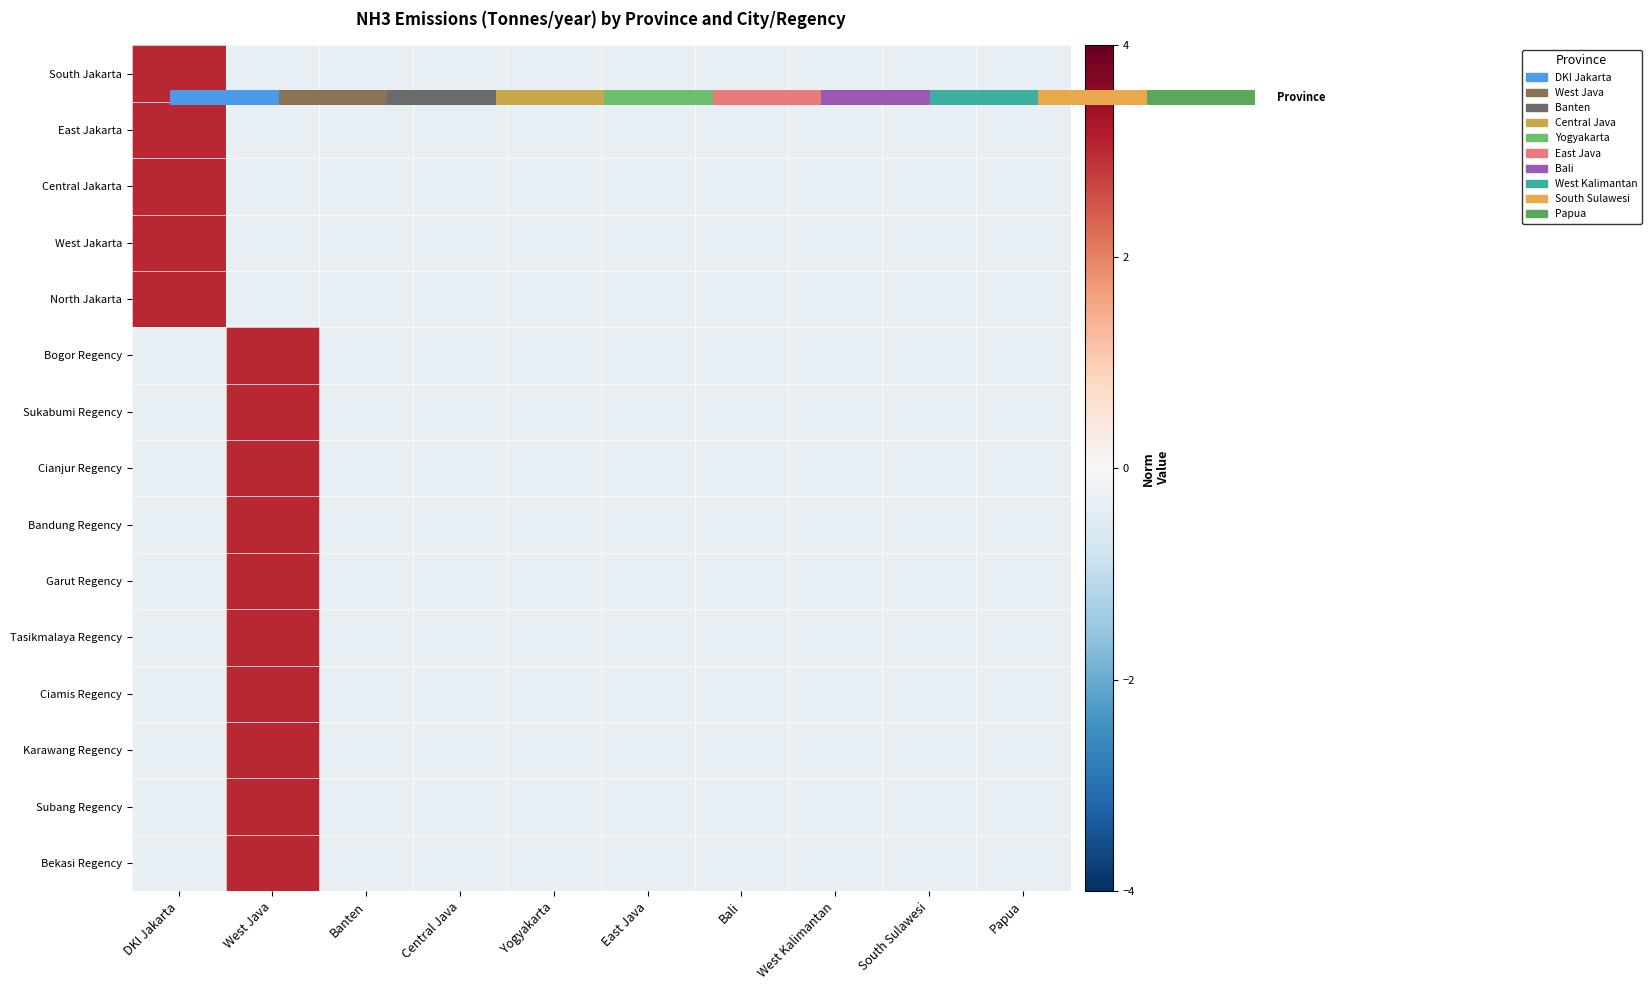

How many negative values does the Bekasi Regency series have?

9